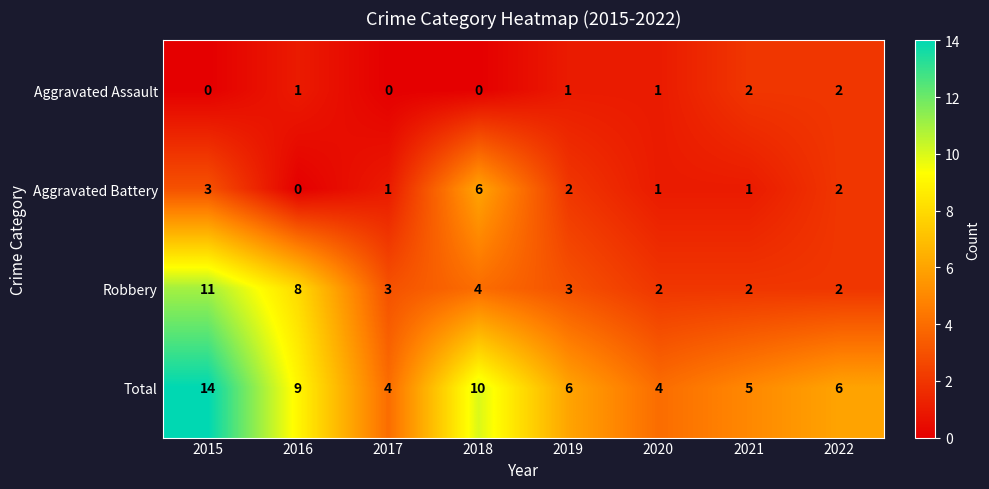

True or false: Robbery has a value of 2 at 2019.

False